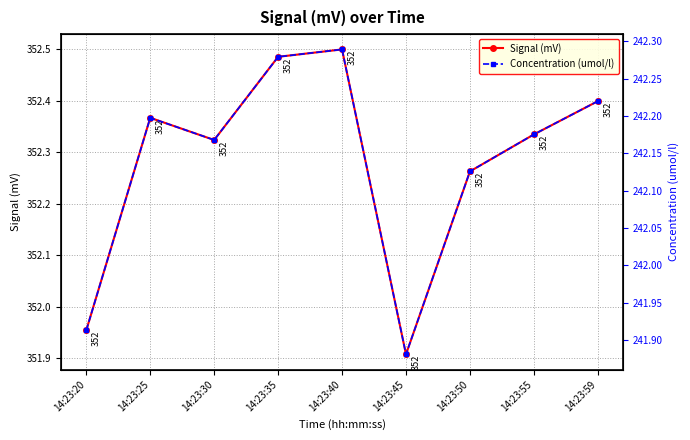

In Concentration (umol/l), how many points are lower than both neighbors (excluding endpoints)?

2